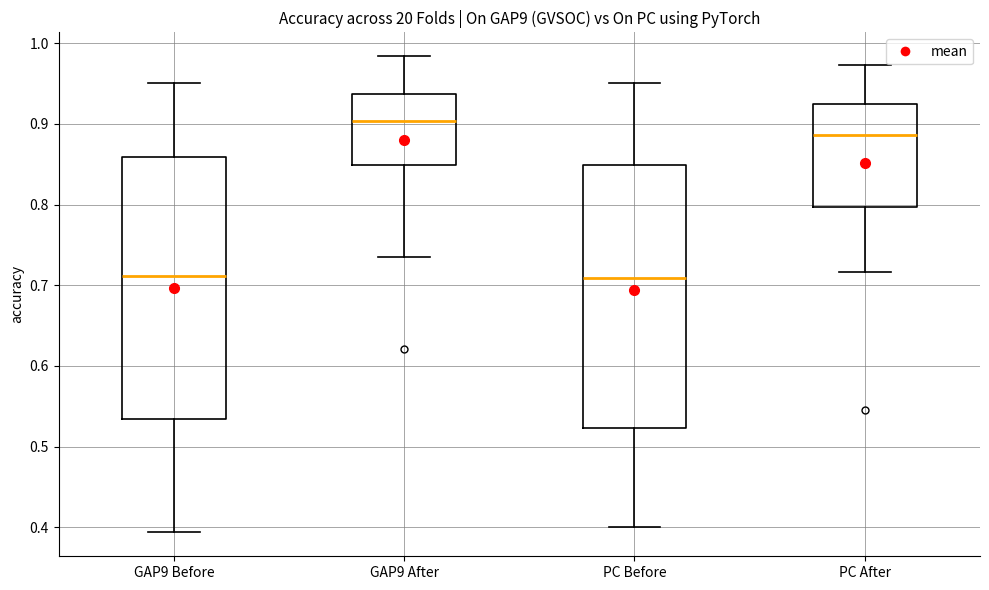

Reading left to right, read every box against the y-axis: the position of its median line, the range the box covers, and the ends of its whiskers. The values are not printed on the chart, so give them approximately, as read against the axis.

GAP9 Before: median 0.71, box 0.53 to 0.86, whiskers 0.39 to 0.95
GAP9 After: median 0.90, box 0.85 to 0.94, whiskers 0.74 to 0.98
PC Before: median 0.71, box 0.52 to 0.85, whiskers 0.40 to 0.95
PC After: median 0.89, box 0.80 to 0.92, whiskers 0.72 to 0.97